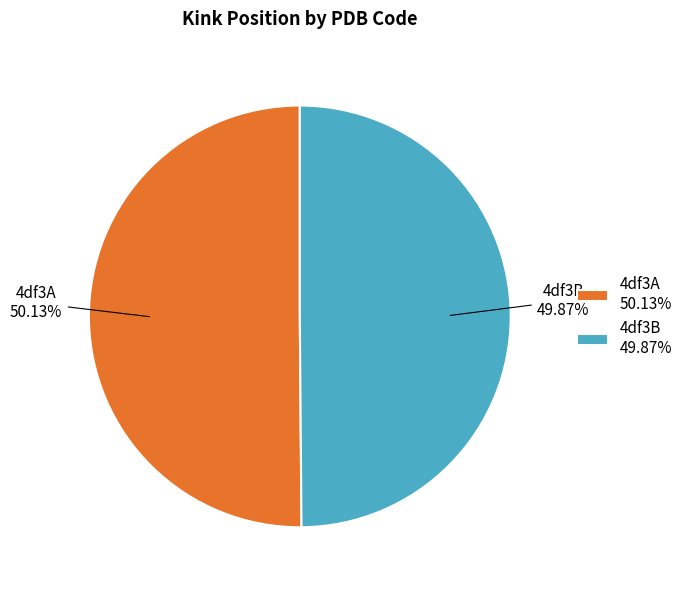

What is the ratio of the value at 4df3A 50.13% to the value at 4df3B 49.87%?

1.0